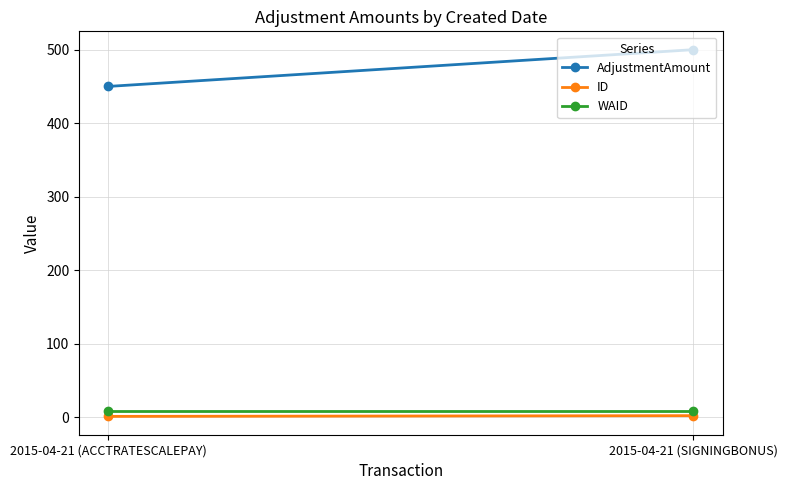

What is the maximum value shown in the chart?

500